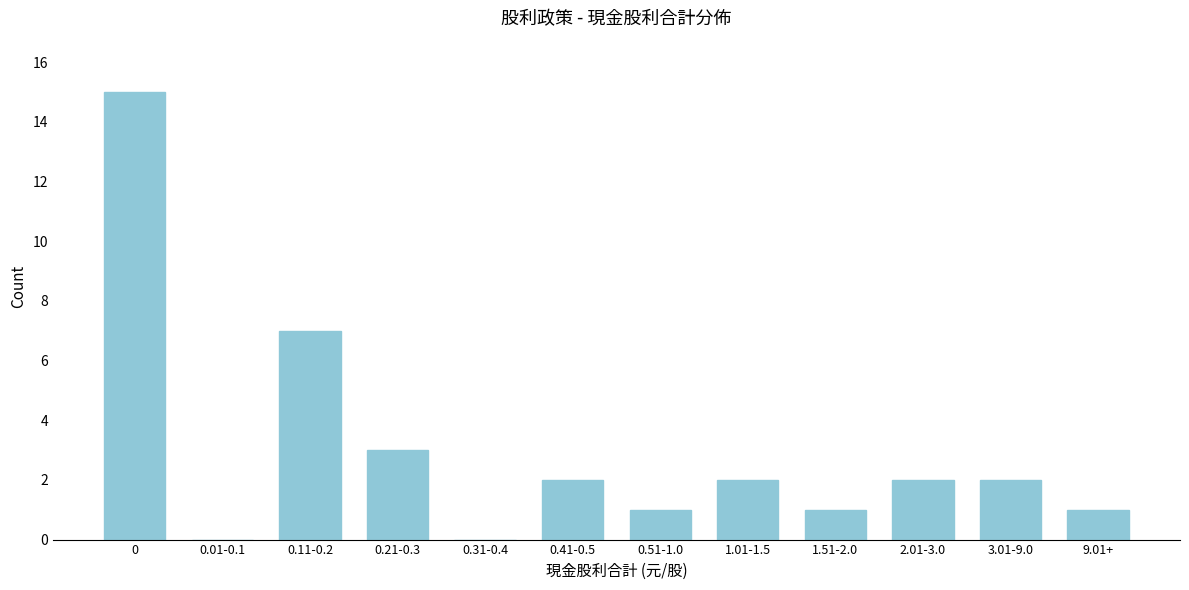

Reading left to right, extract all data points from this chart.

0=15	0.01-0.1=0	0.11-0.2=7	0.21-0.3=3	0.31-0.4=0	0.41-0.5=2	0.51-1.0=1	1.01-1.5=2	1.51-2.0=1	2.01-3.0=2	3.01-9.0=2	9.01+=1